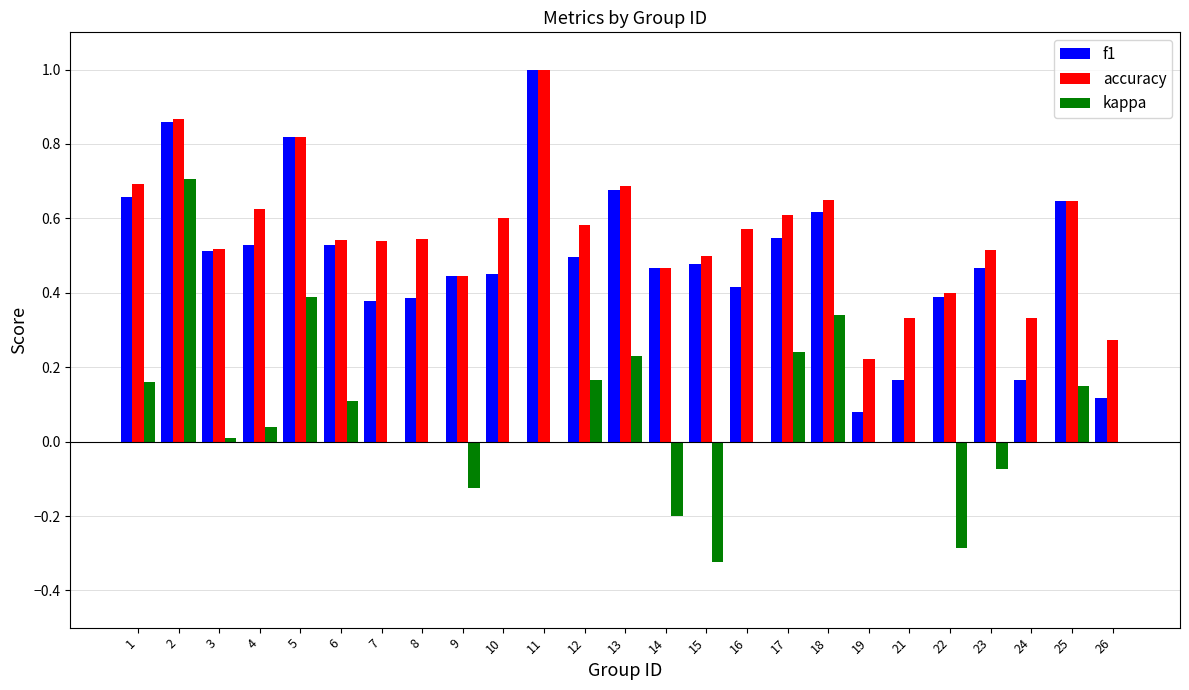

What is the sum of all kappa values?

1.5